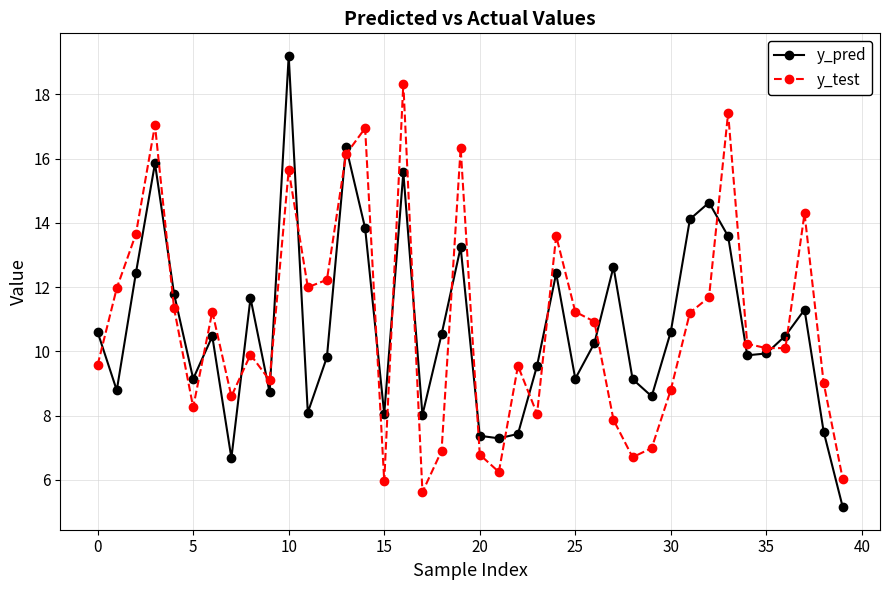

At how many categories does at least one series exceed 11?

20